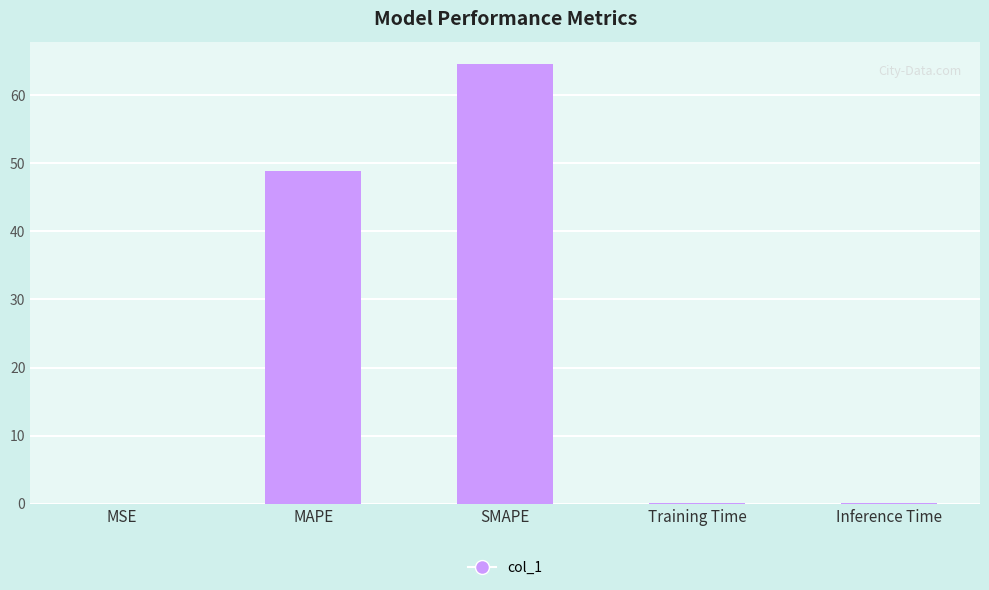

What is the difference between the values at MSE and SMAPE?

64.6